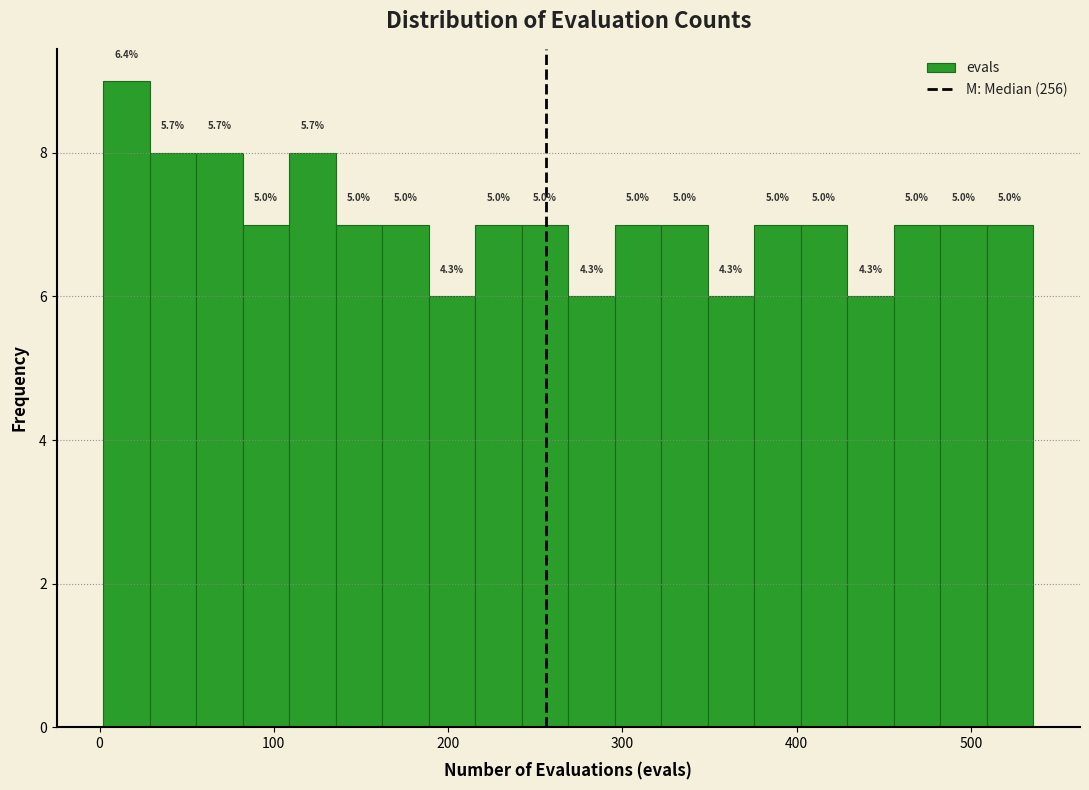

Read against the x-axis, roughly where is the centre of the tallest bar?

20